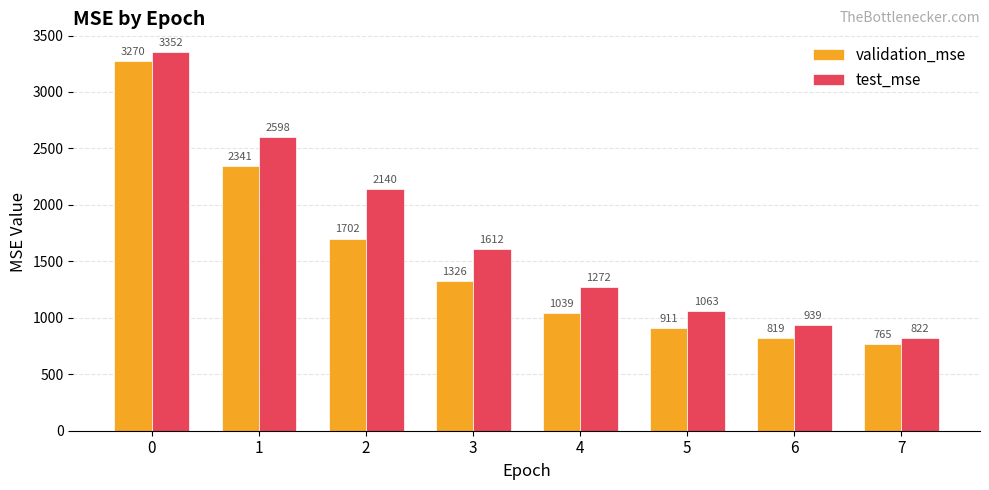

What is the difference between the validation_mse values at 5 and 4?

127.6